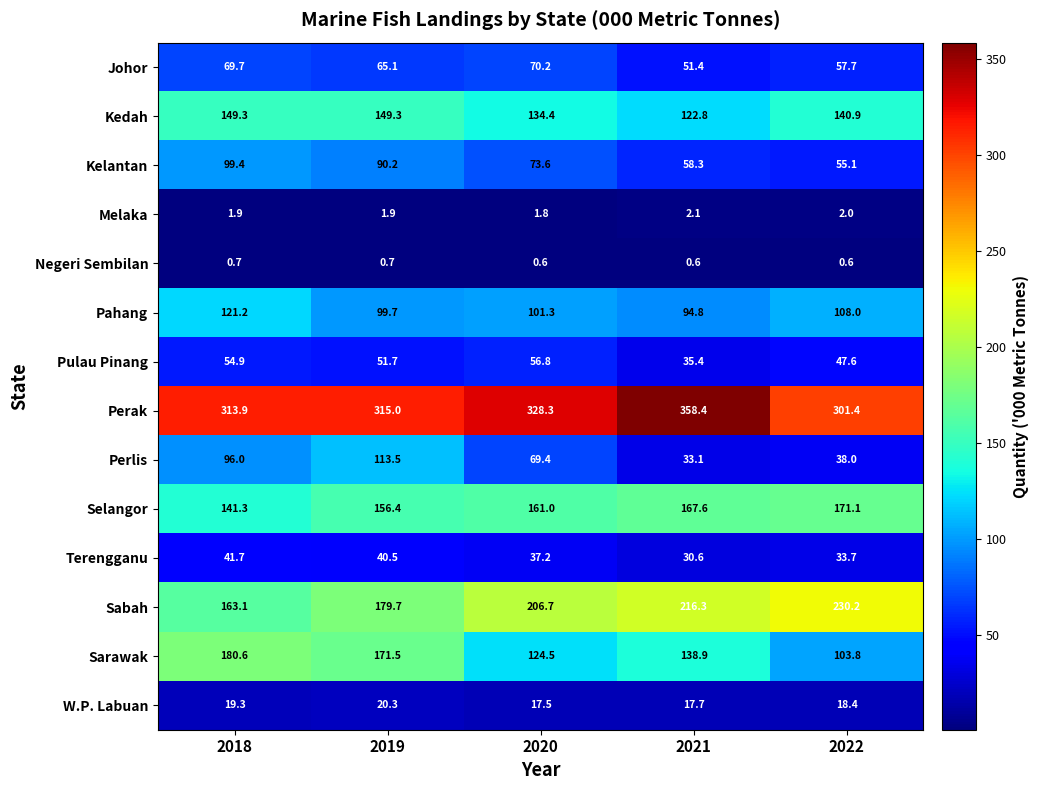

What is the difference between the highest and lowest values at 2022?

300.8